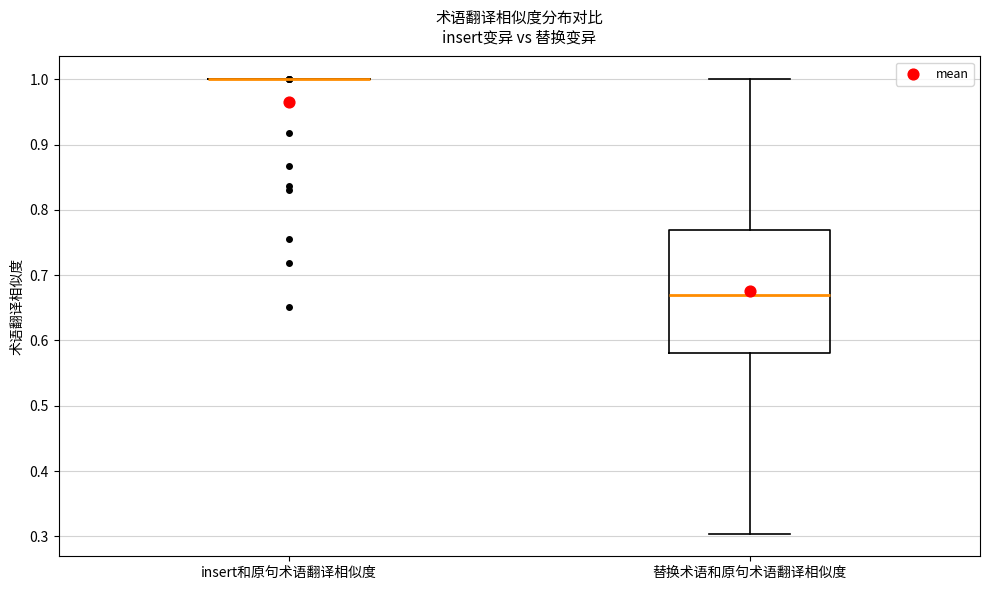

Reading left to right, read every box against the y-axis: the position of its median line, the range the box covers, and the ends of its whiskers. The values are not printed on the chart, so give them approximately, as read against the axis.

insert和原句术语翻译相似度: box collapsed to a line at 1.00, whiskers 1.00 to 1.00
替换术语和原句术语翻译相似度: median 0.67, box 0.58 to 0.77, whiskers 0.30 to 1.00